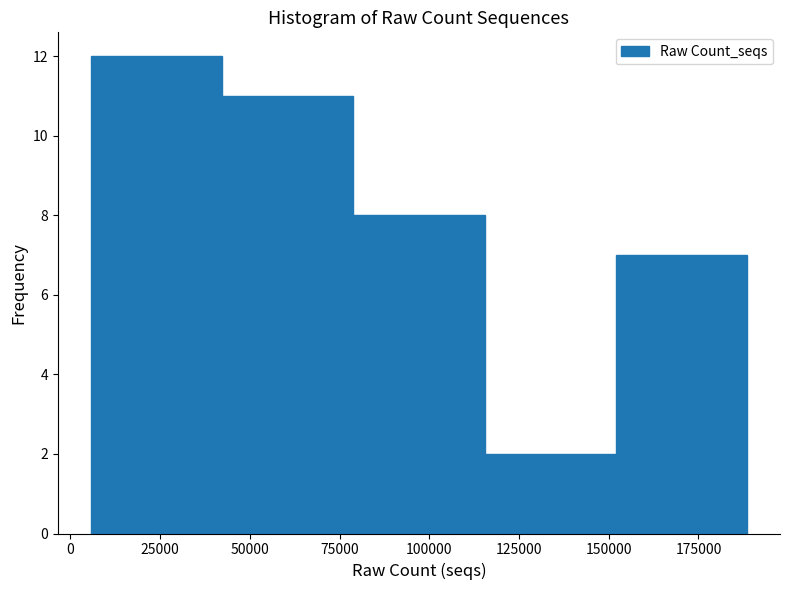

Reading left to right, transcribe this chart: for each bar, give the range it covers on the x-axis and its height. Neither the bar edges nor the heights are printed on the chart, so give them approximately, as read against the axes.

5000 to 40000: 12
40000 to 80000: 11
80000 to 115000: 8
115000 to 150000: 2
150000 to 190000: 7